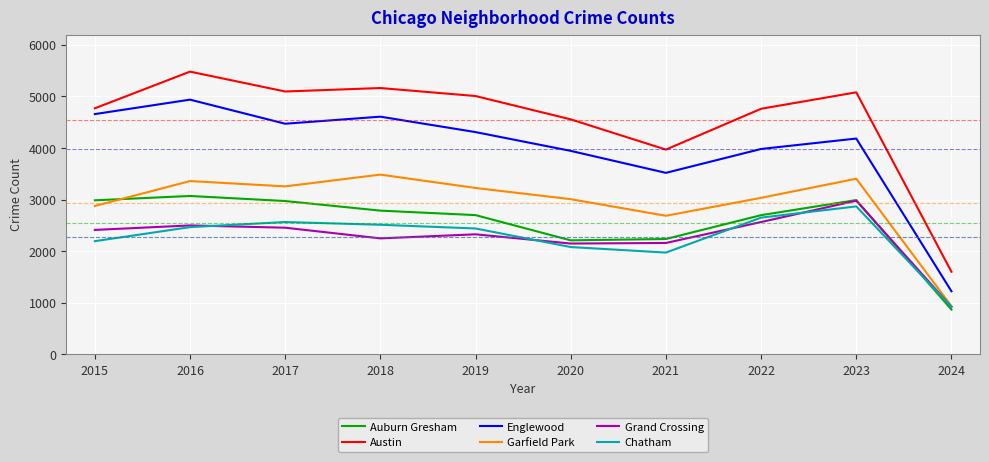

True or false: Austin and Chatham cross at least once.

False